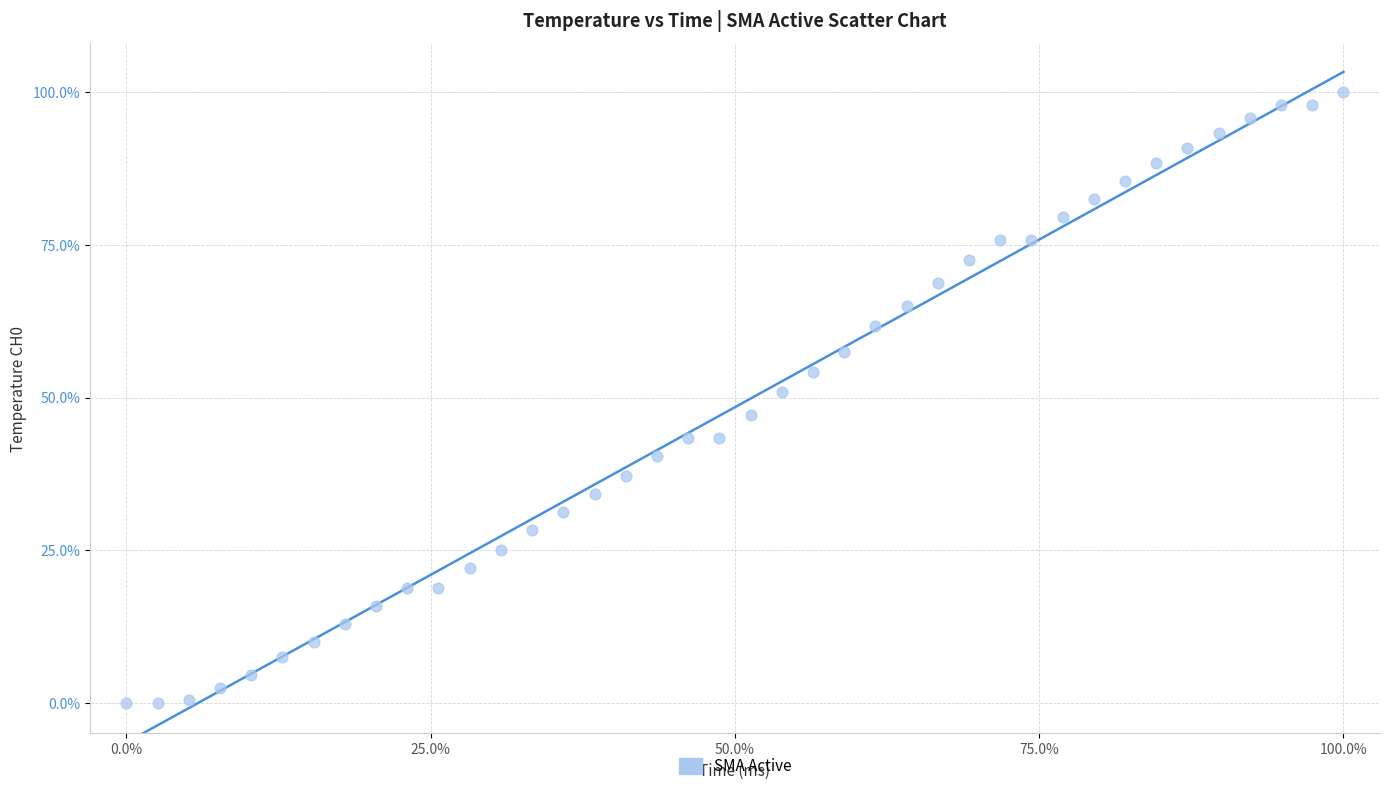

What is the range of Y values (max minus min)?

100.0